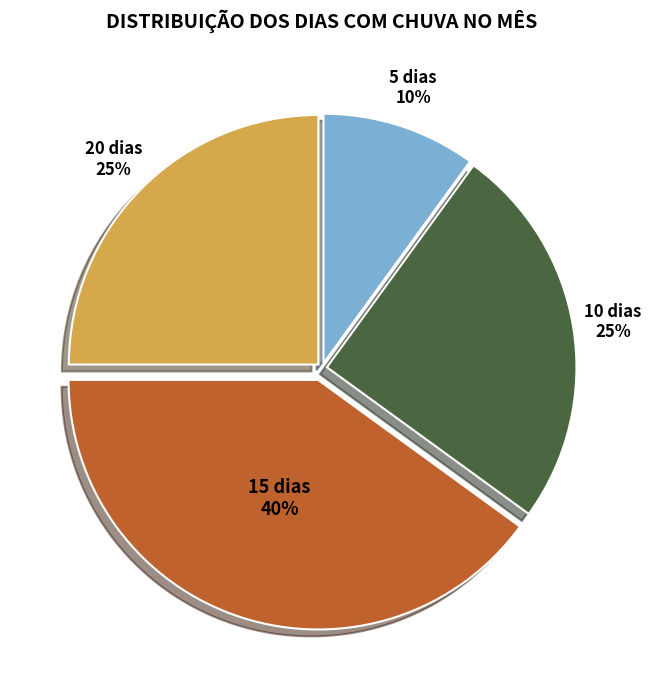

To the nearest percent, what is the difference between the largest and smallest slice percentages?

30%